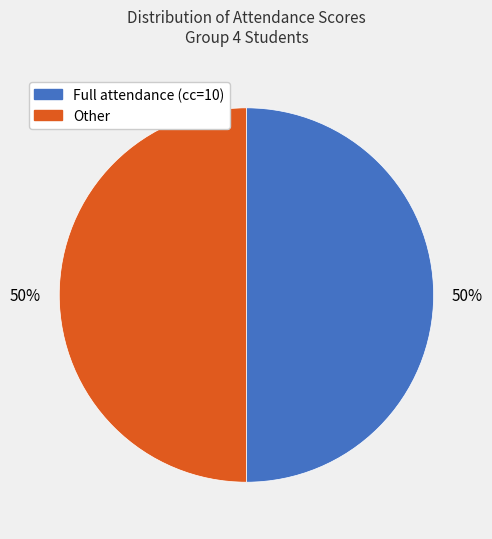

To the nearest percent, what is the average slice percentage?

50%